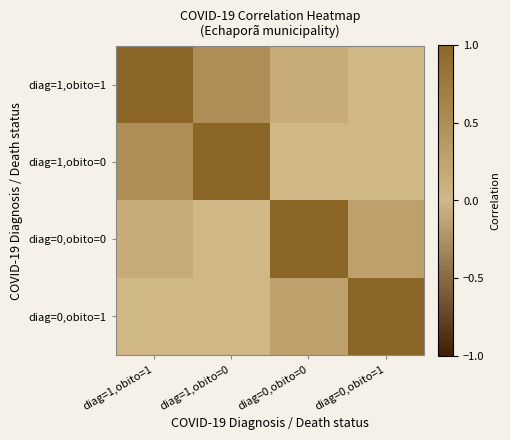

Reading left to right, what are all the values shown in this chart?

diag=1,obito=1: diag=1,obito=1=1.0	diag=1,obito=0=0.5	diag=0,obito=0=0.1	diag=0,obito=1=0.0
diag=1,obito=0: diag=1,obito=1=0.5	diag=1,obito=0=1.0	diag=0,obito=0=0.0	diag=0,obito=1=0.0
diag=0,obito=0: diag=1,obito=1=0.1	diag=1,obito=0=0.0	diag=0,obito=0=1.0	diag=0,obito=1=0.3
diag=0,obito=1: diag=1,obito=1=0.0	diag=1,obito=0=0.0	diag=0,obito=0=0.3	diag=0,obito=1=1.0